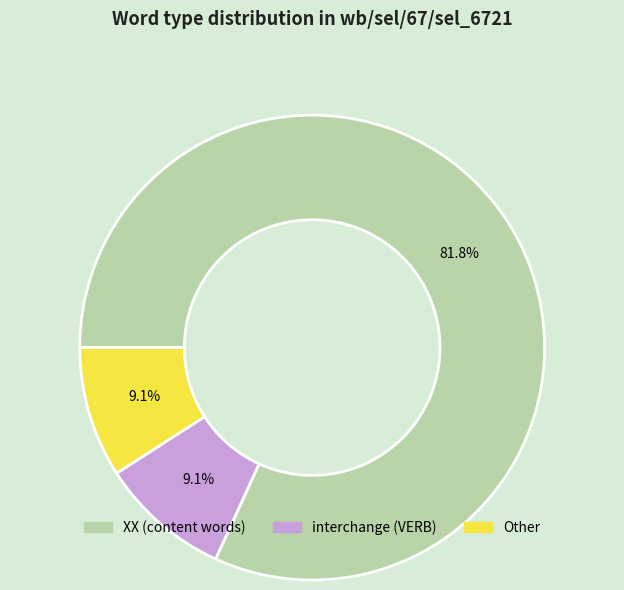

What is the total percentage of interchange (VERB) and Other?

18.2%